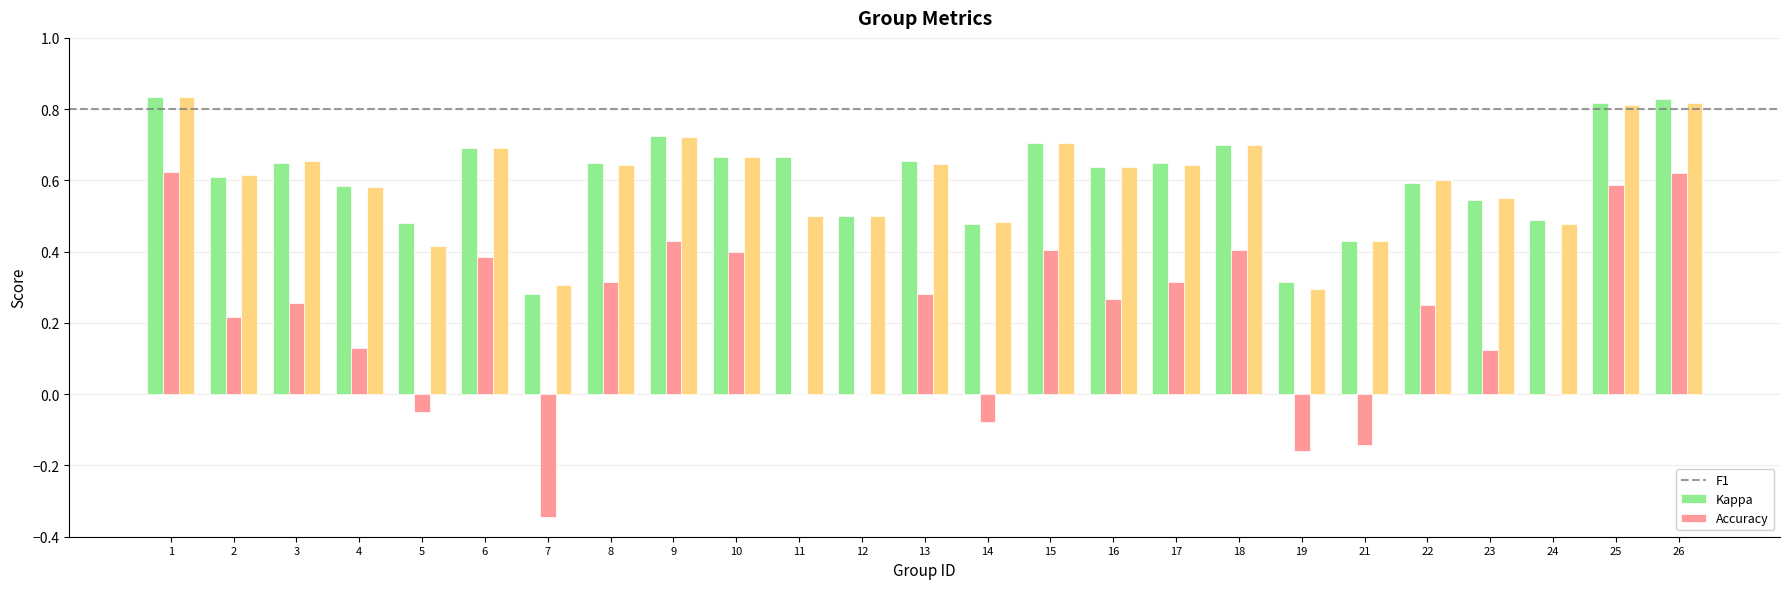

What is the total value across all series at 10?

1.7